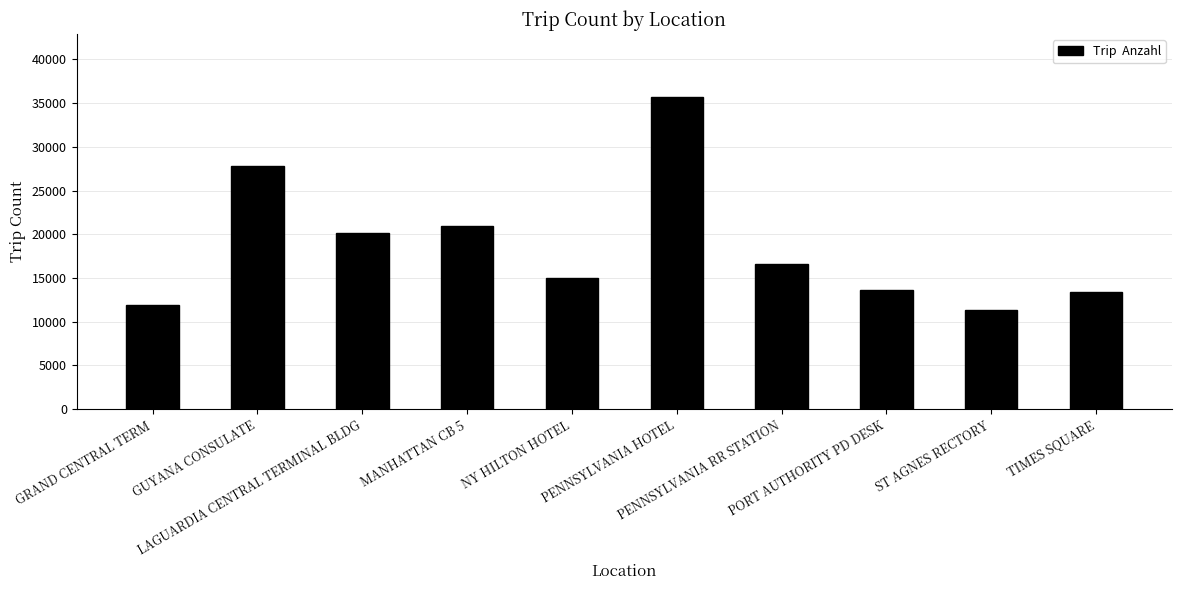

What position from the right is ST AGNES RECTORY?

2